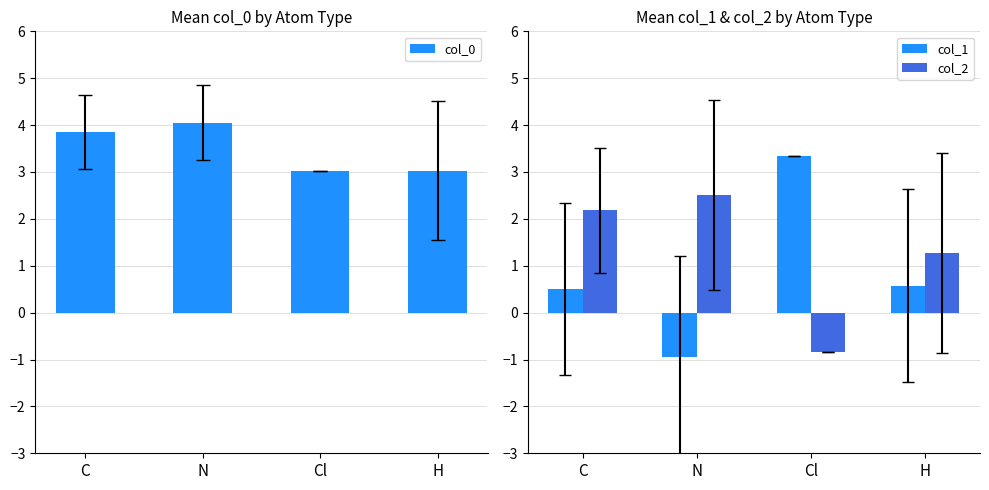

Which category has the highest value in the col_2 series?

N